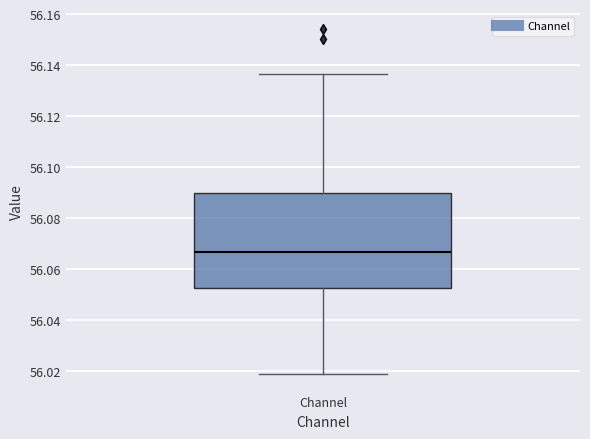

Where does the upper whisker of the box for Channel end on the y-axis? The values are not printed on the chart, so give them approximately, as read against the axis.

56.136